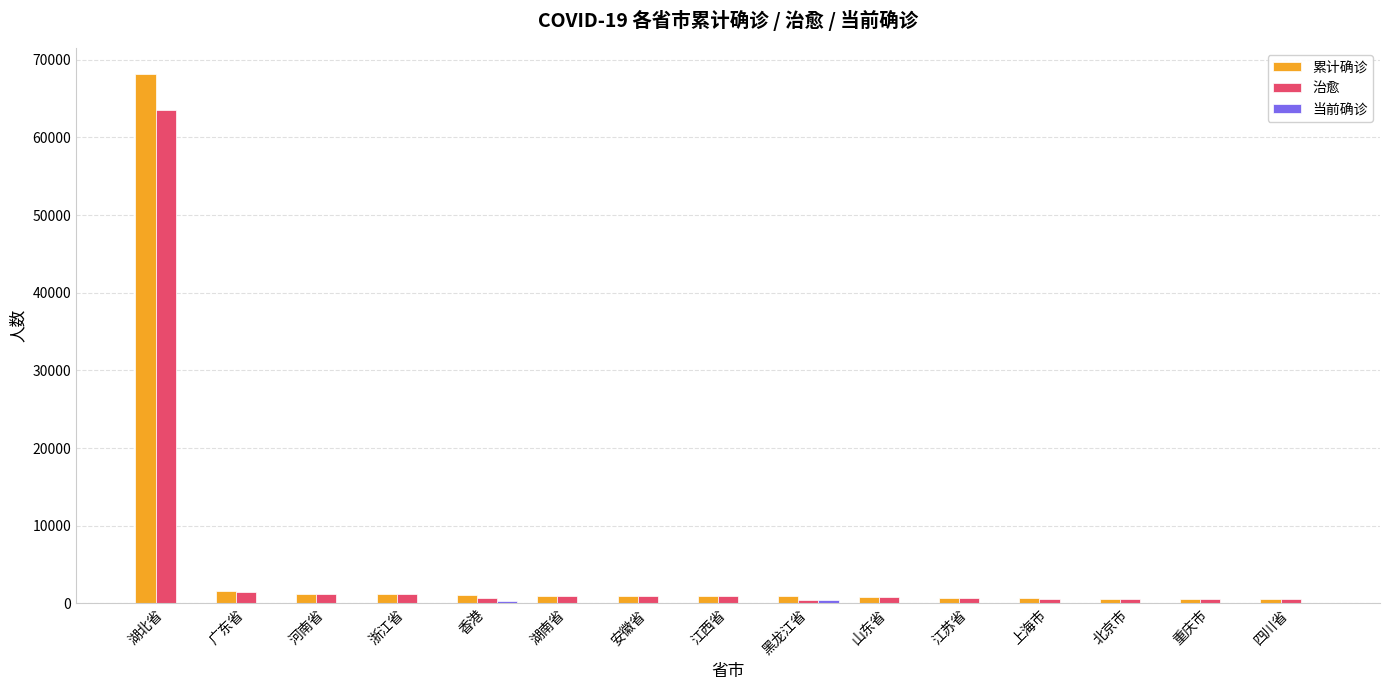

What is the sum of all 治愈 values?

75287